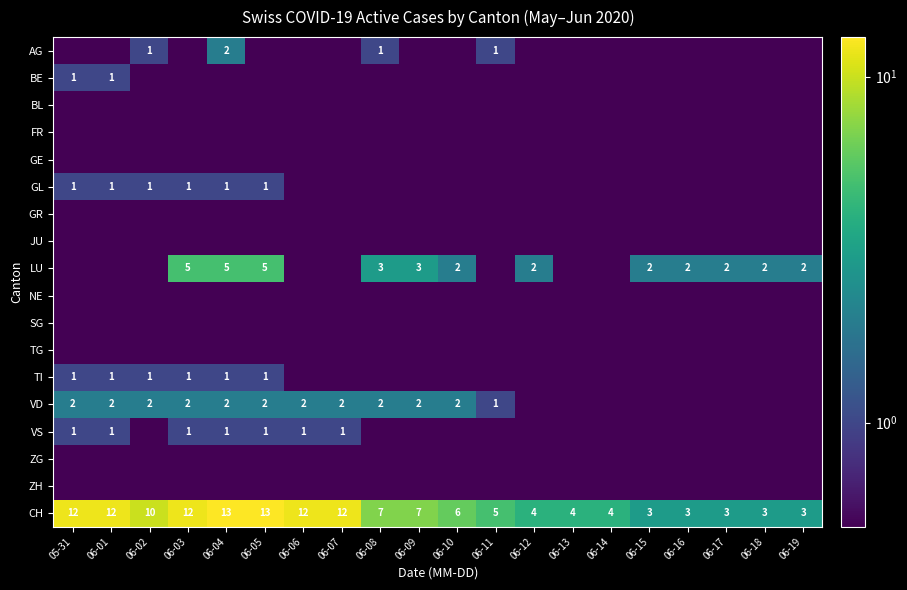

Is the value of LU at 06-12 greater than the value of VD at 06-05?

No